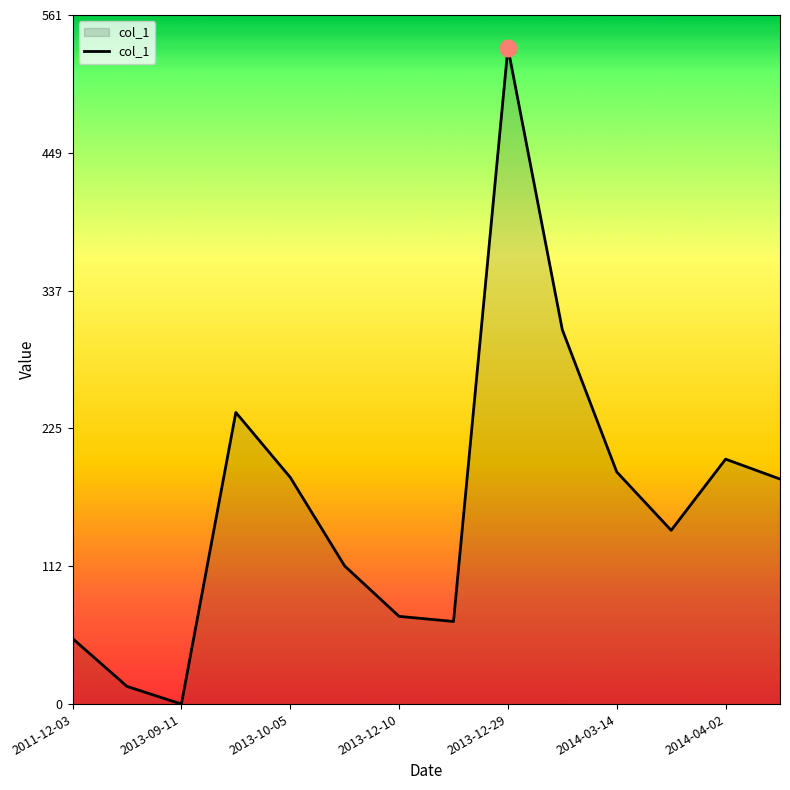

What is the average value?

163.9